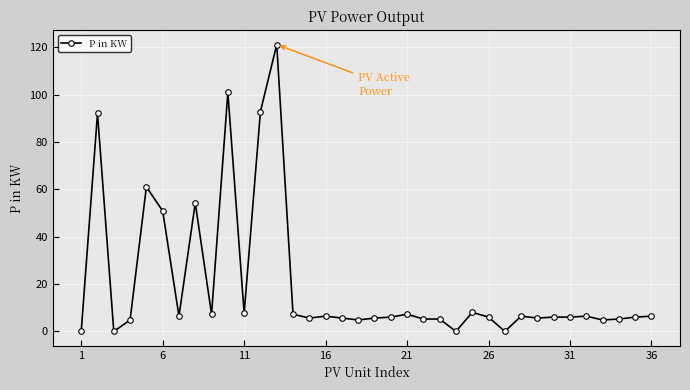

What is the value of the 8th point from the left?

54.3